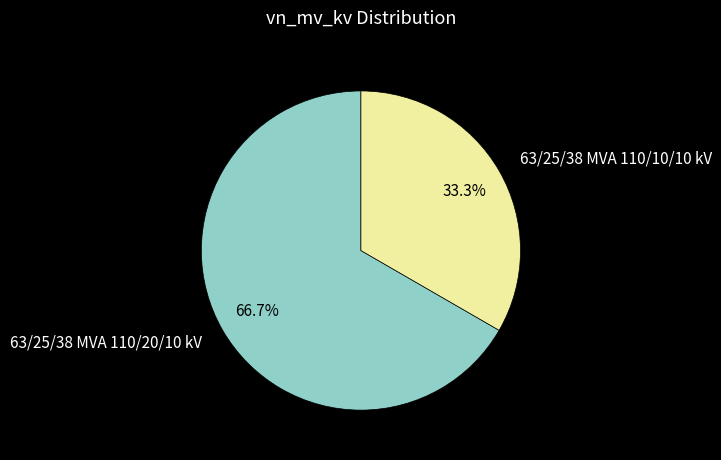

How many segments does this pie chart have?

2